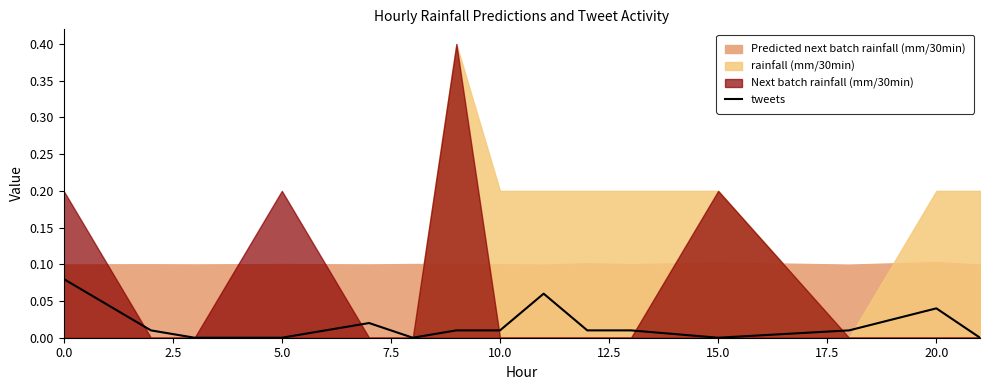

True or false: there are more than 1 points higher than both neighbors.

True